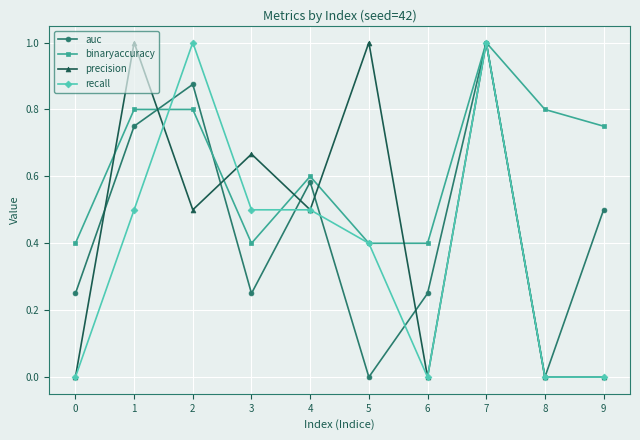

At which category does precision reach its first local valley?

2